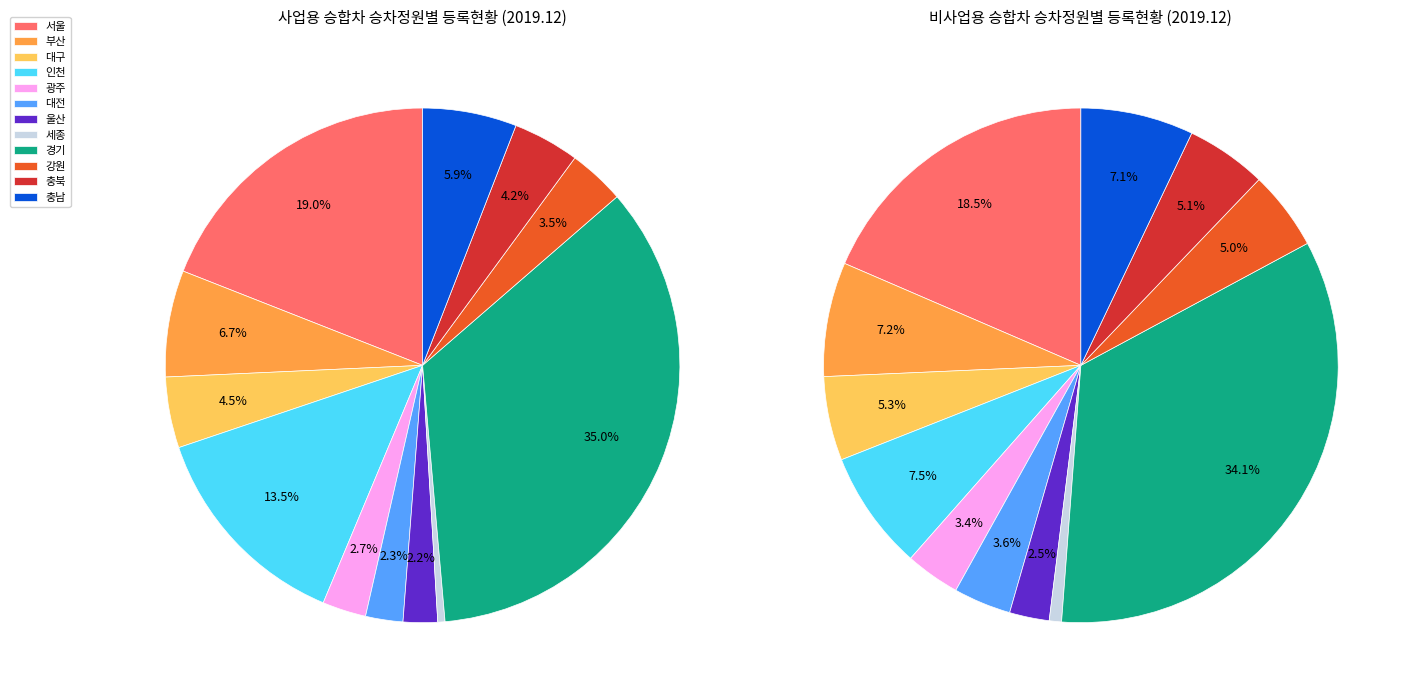

Does any single category account for the majority?

No